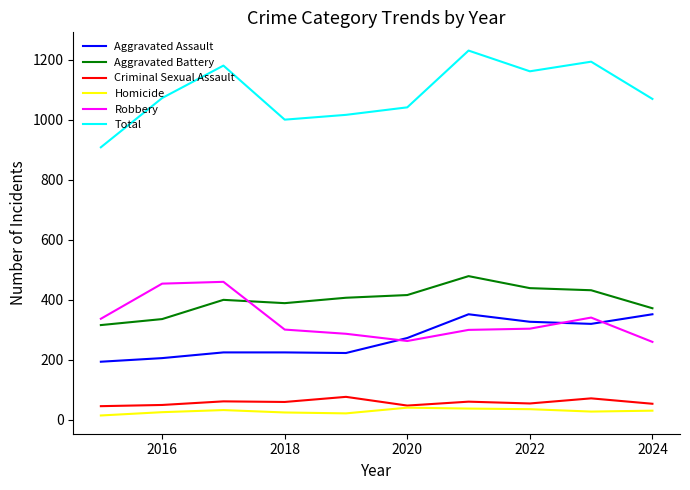

Which series has the largest total across all categories?

Total